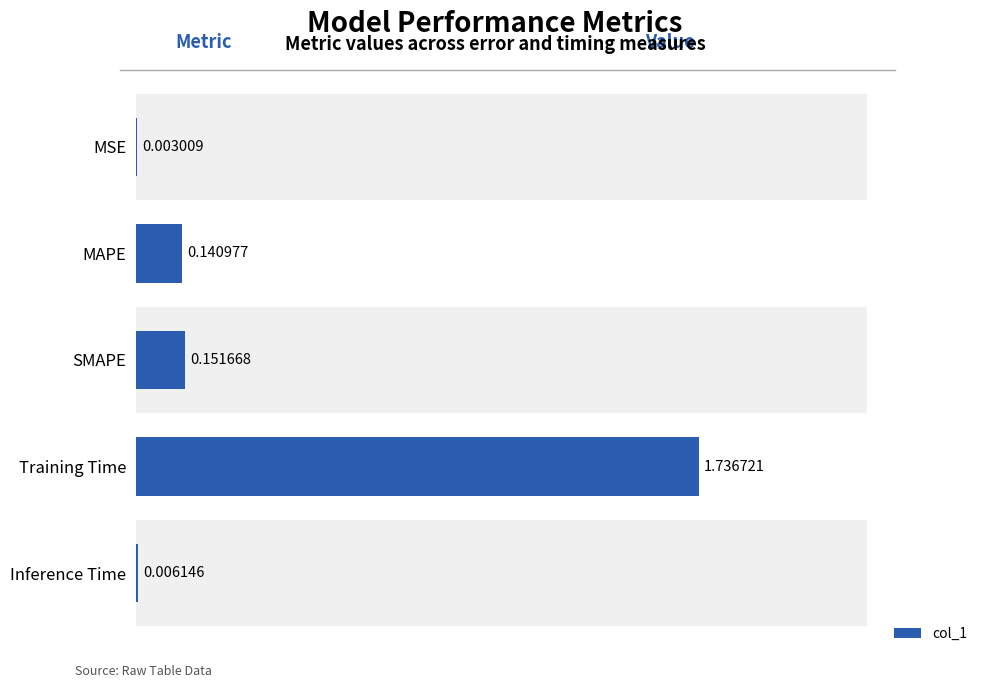

True or false: the data shows 0.0 at Inference Time.

False